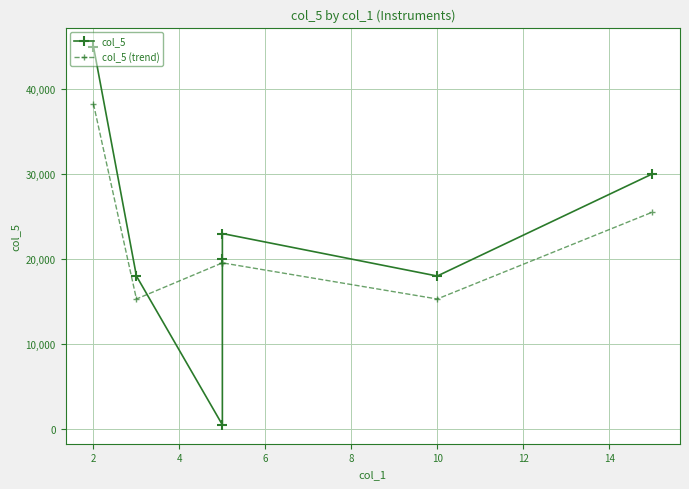

Between 6 and 10, which series saw the biggest shift?

col_5 (trend)